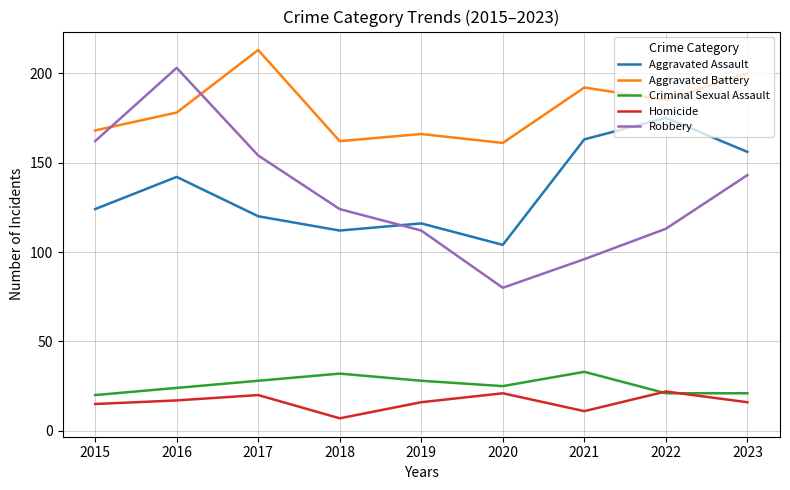

Where does the Criminal Sexual Assault series first go above 25?

2017